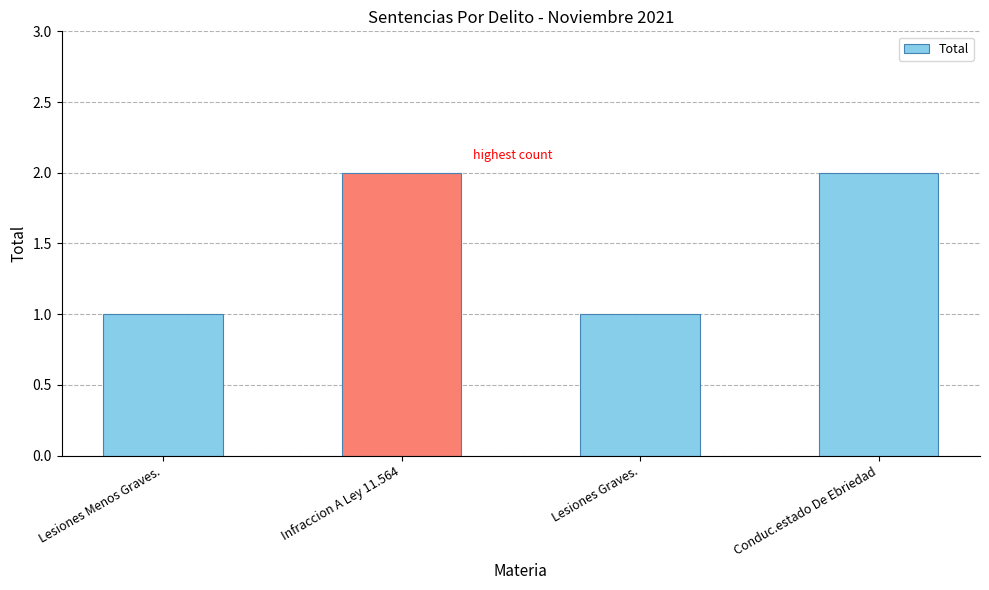

Which has a higher value, Conduc.estado De Ebriedad or Lesiones Graves.?

Conduc.estado De Ebriedad